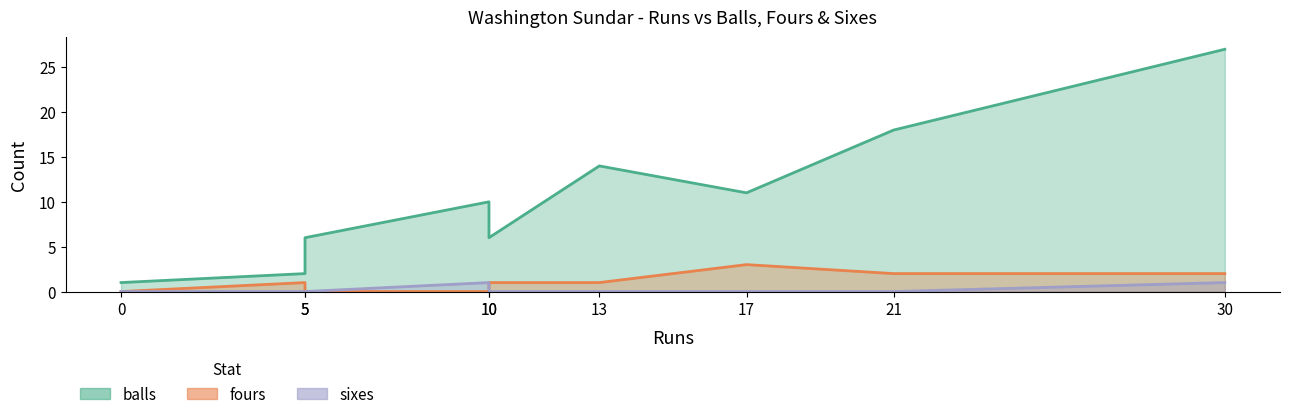

Rank the categories by sixes value from highest to lowest.

10, 30, 17, 13, 5, 0, 5, 21, 10